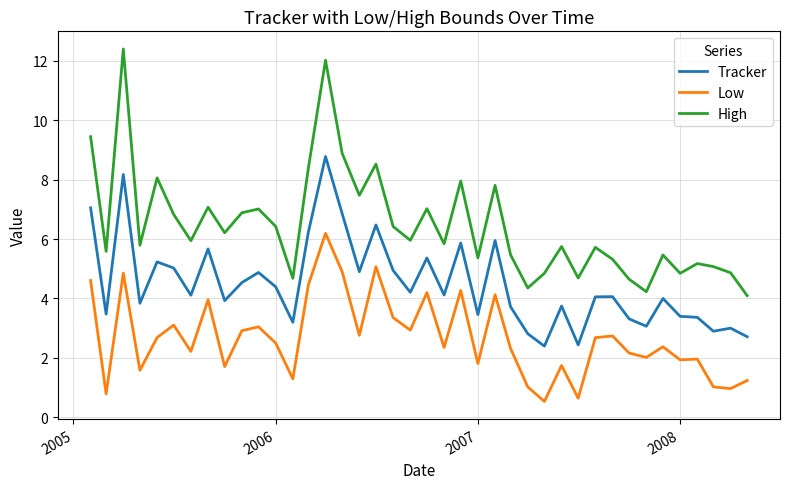

List the series in order of their overall mean, highest first.

High, Tracker, Low